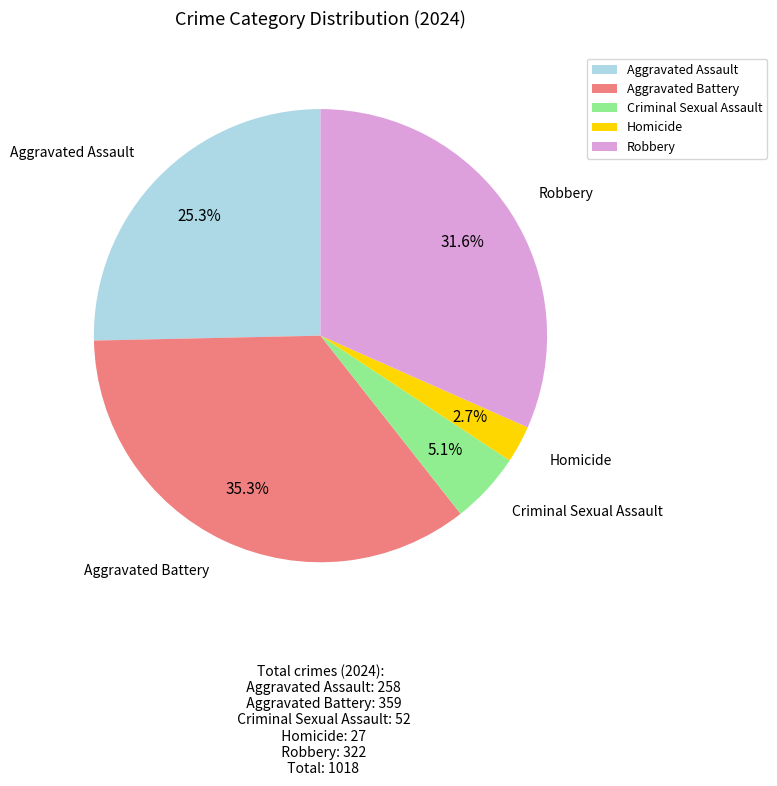

Which has a higher value, Robbery or Homicide?

Robbery